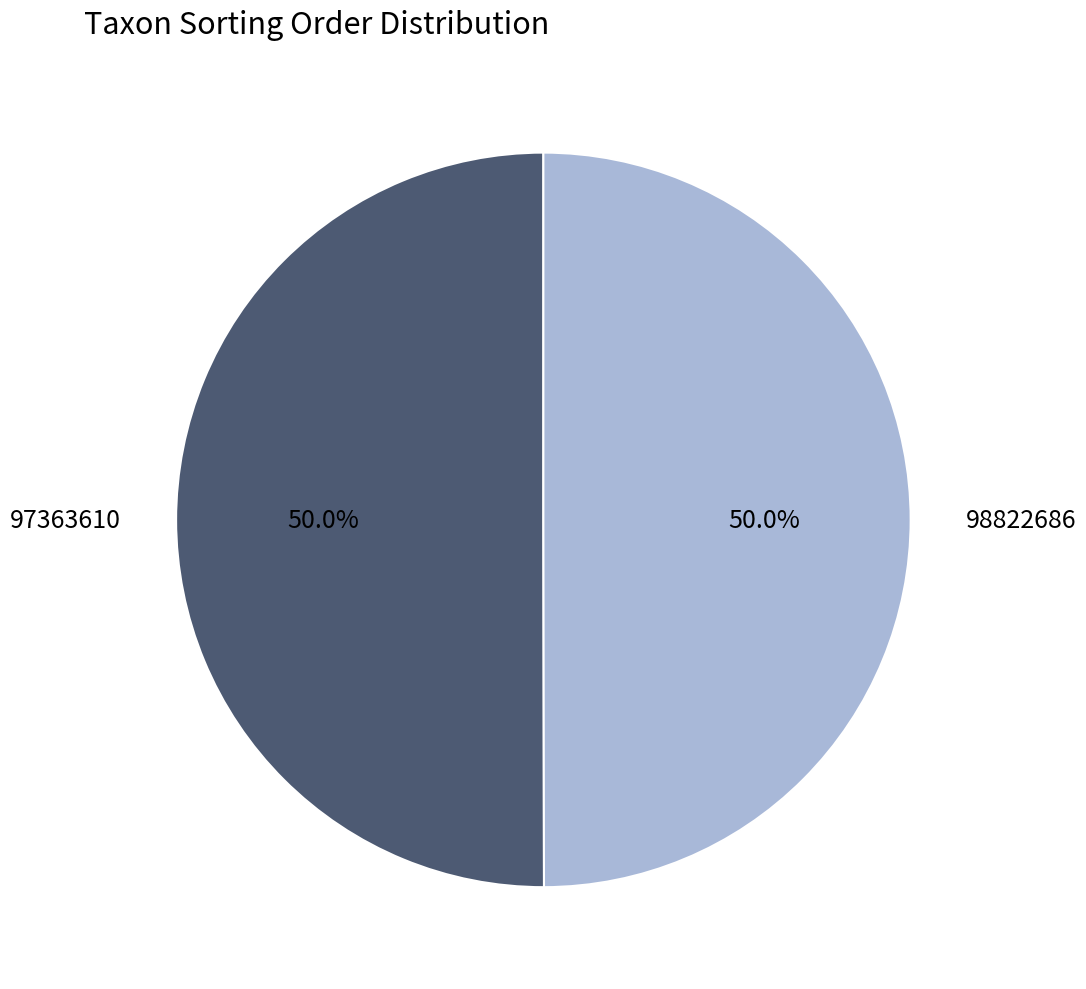

To the nearest percent, what is the combined percentage of 98822686 and 97363610?

100%